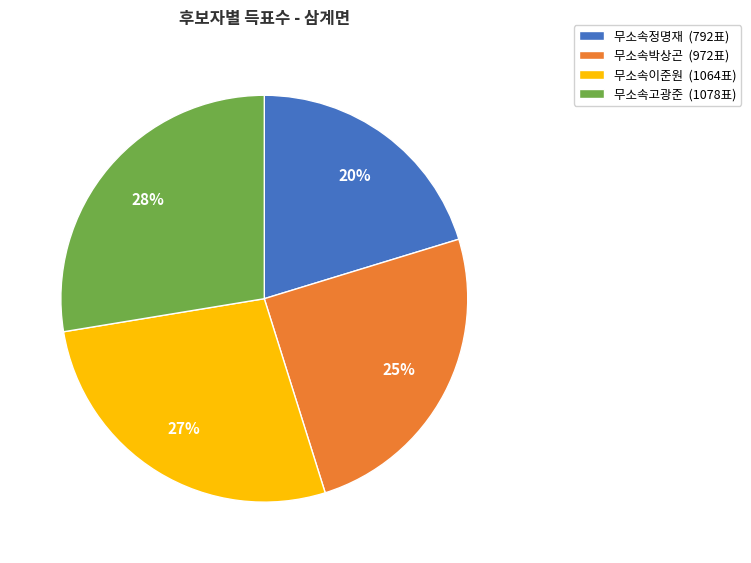

Do 무소속박상곤 (972표) and 무소속정명재 (792표) together represent more than half of the pie?

No